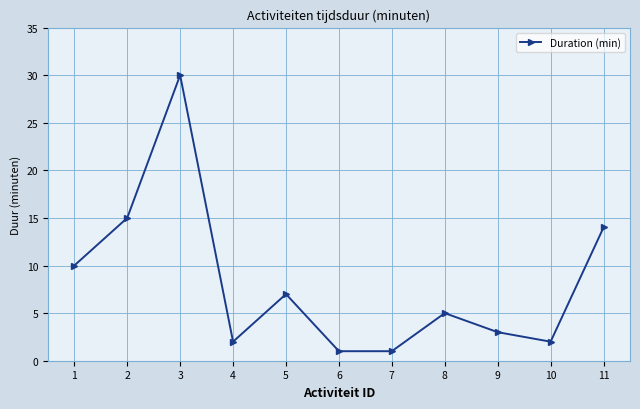

What is the ratio of the value at 1 to the value at 8?

2.0